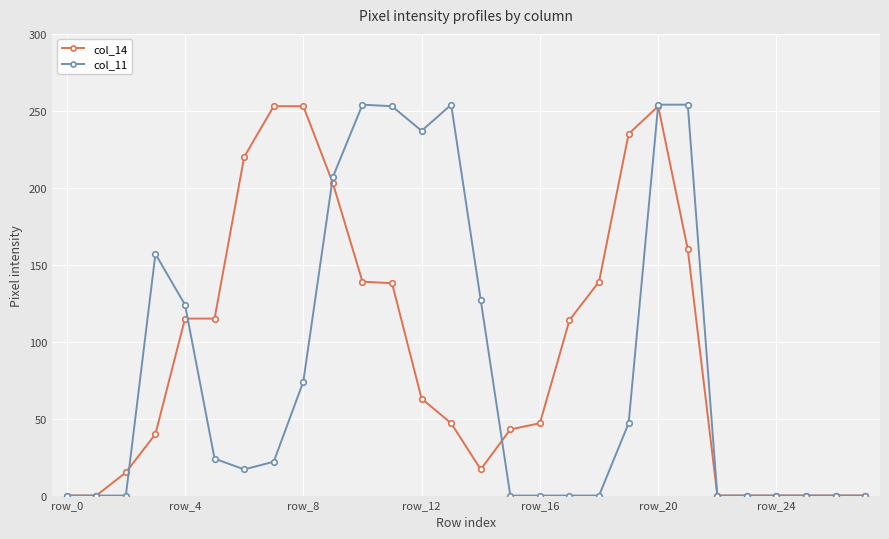

What is the maximum value for col_11?

254